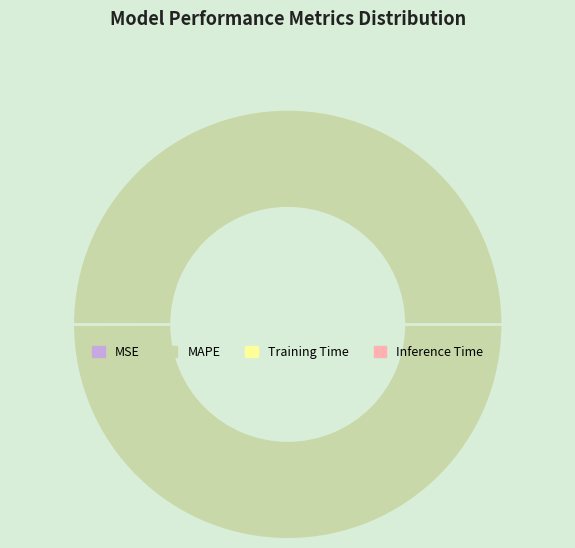

True or false: MAPE accounts for 100% of the total.

True